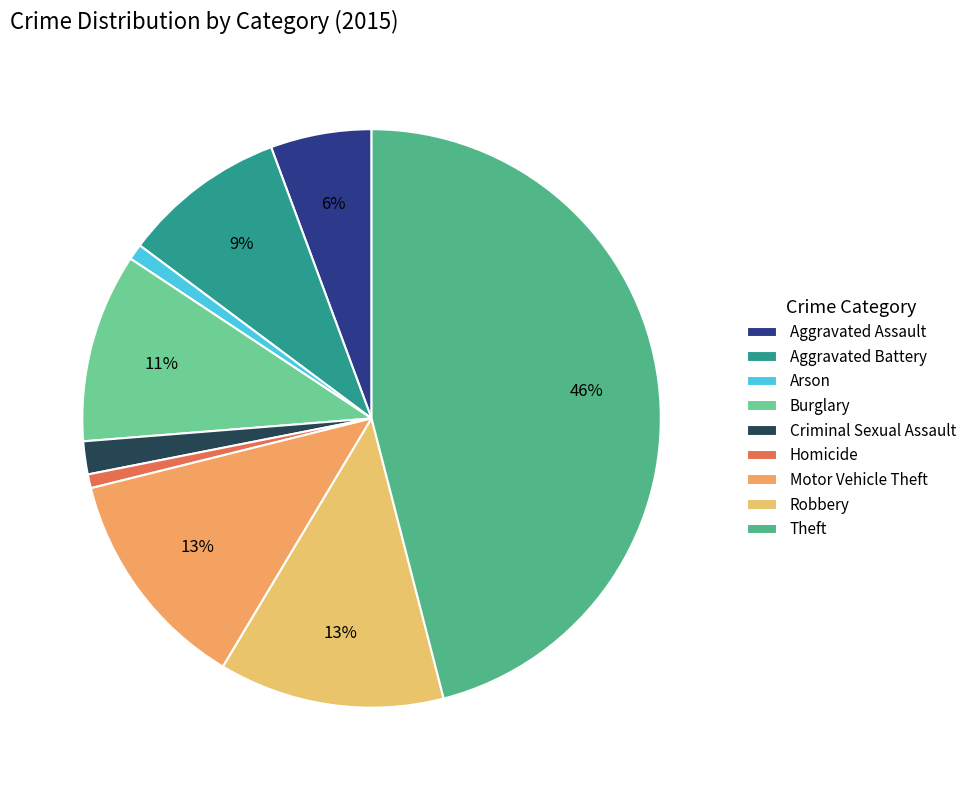

To the nearest percent, what is the average slice percentage?

11%